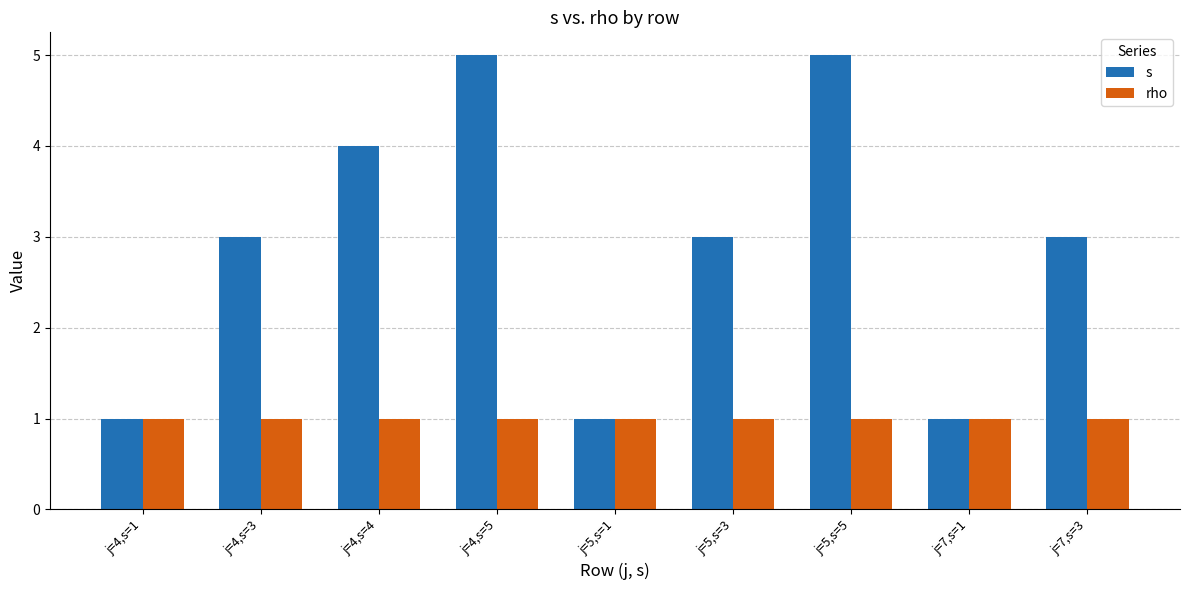

What is the greatest value displayed?

5